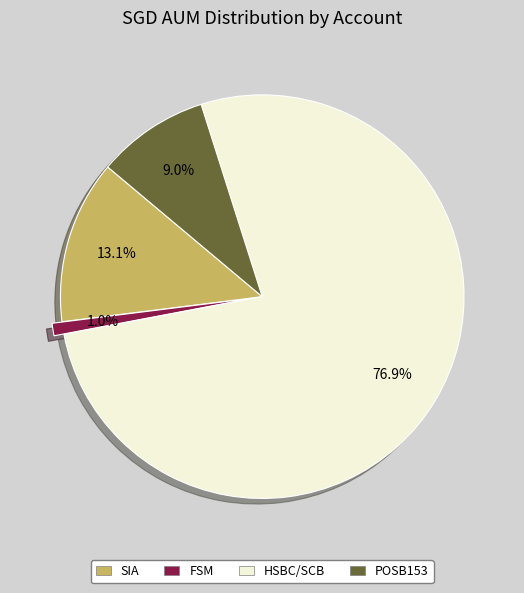

Which category has the biggest portion of the pie?

HSBC/SCB